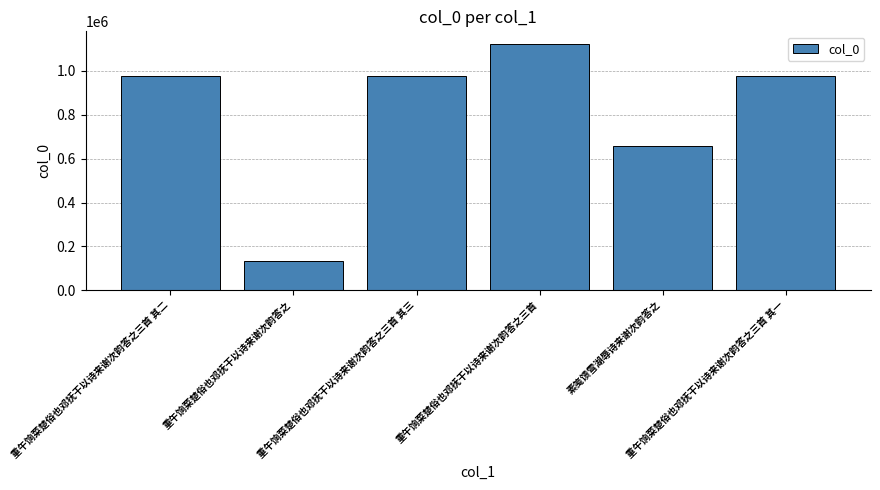

What is the greatest value displayed?

1124425